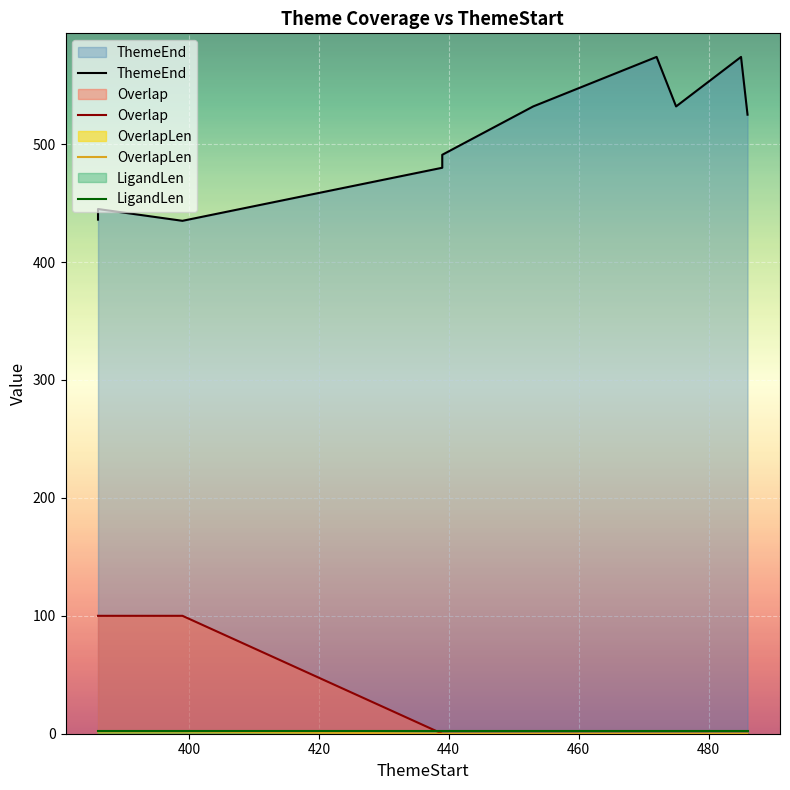

What is the difference between the highest and lowest values at 453?

532